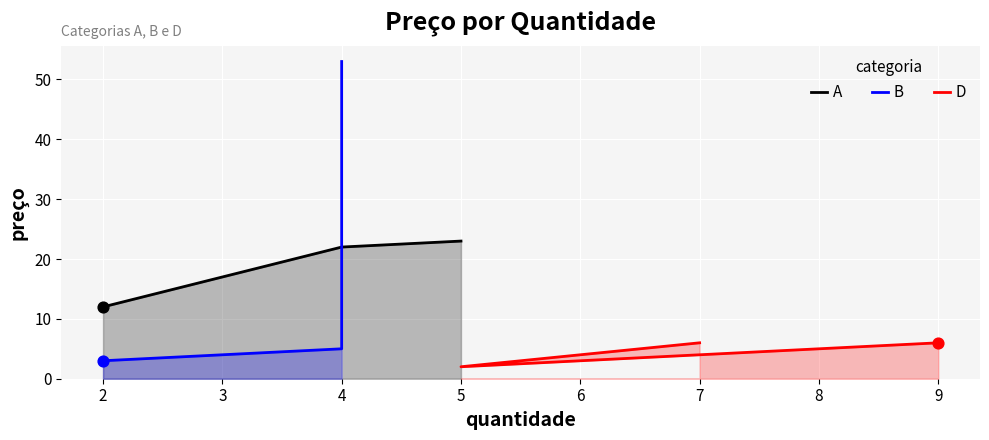

Which series has the largest total across all categories?

B